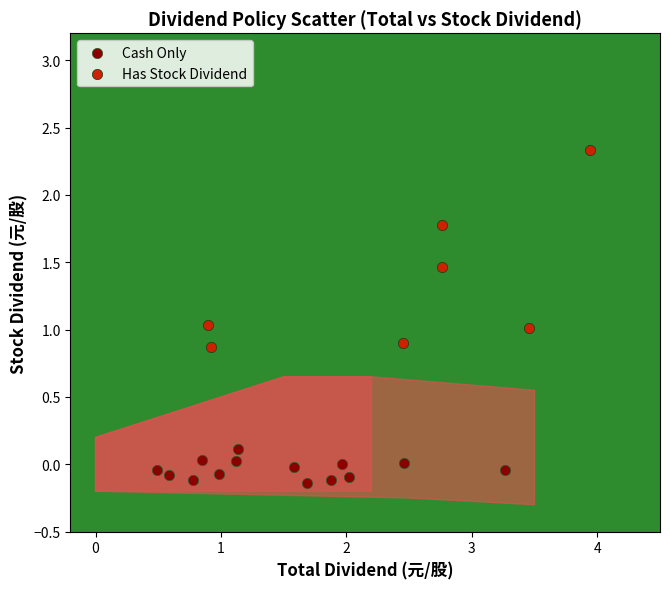

Which series contains the lowest Y value?

Cash Only